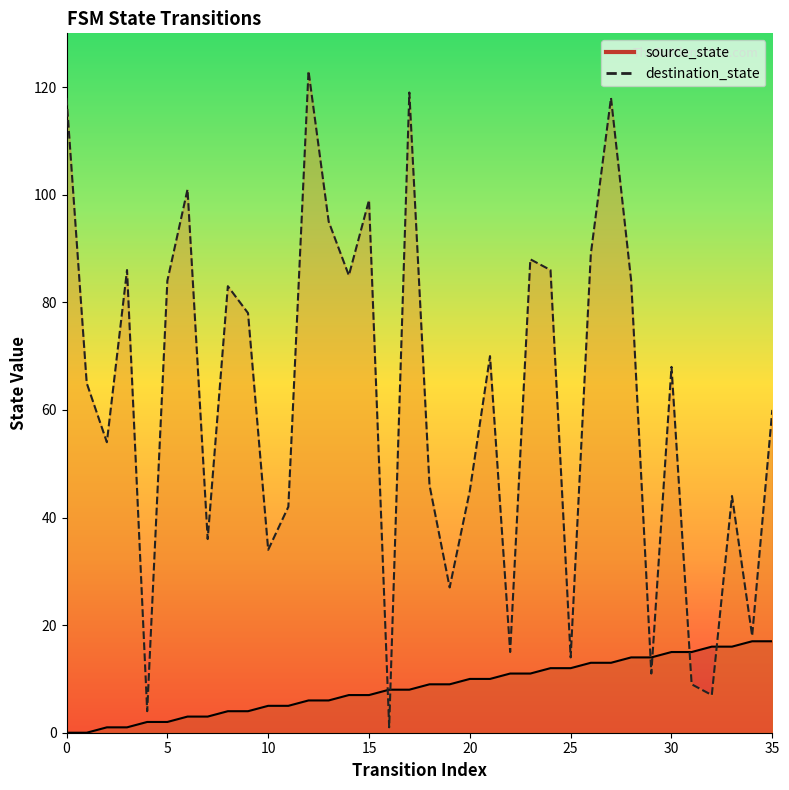

Where is source_state nearest to the value 8?

16